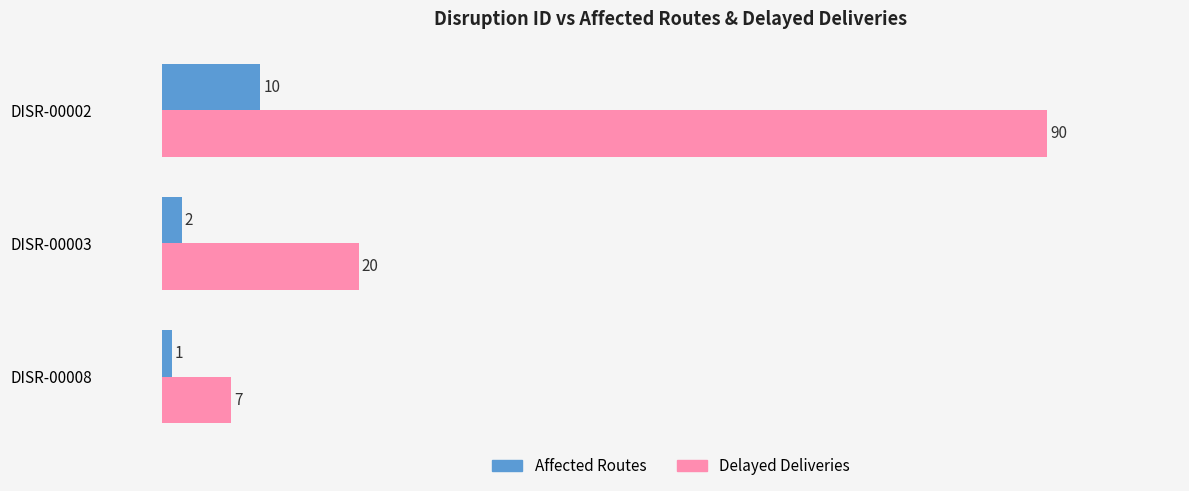

True or false: Delayed Deliveries has a value of 18 at DISR-00002.

False